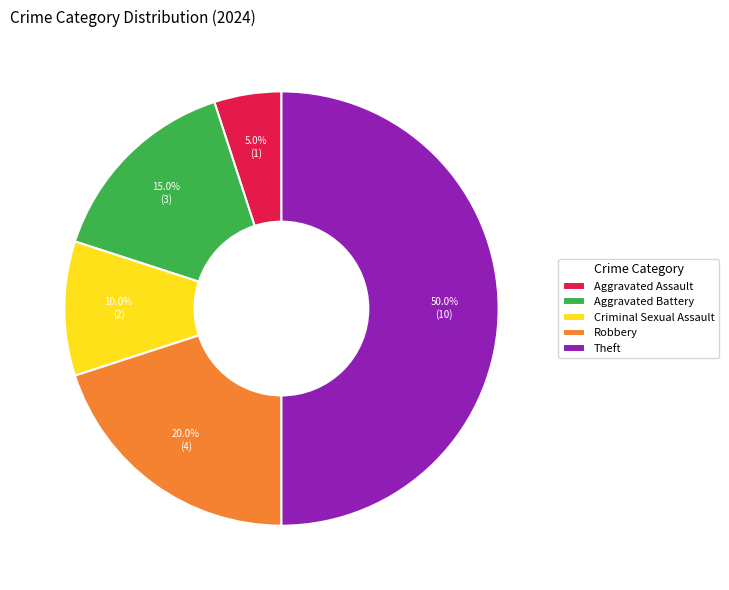

True or false: Robbery accounts for 20% of the total.

True